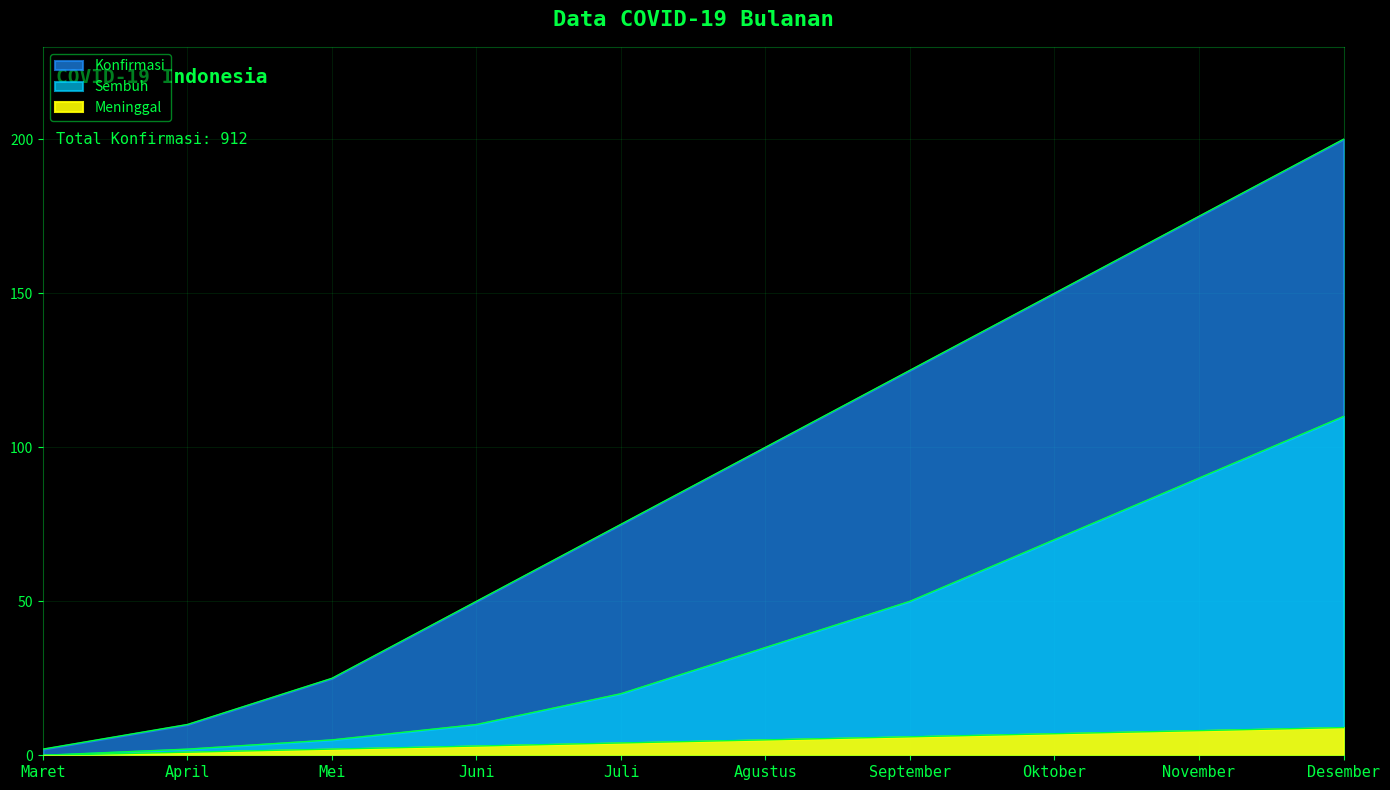

True or false: Konfirmasi has more than 1 points higher than both neighbors.

False